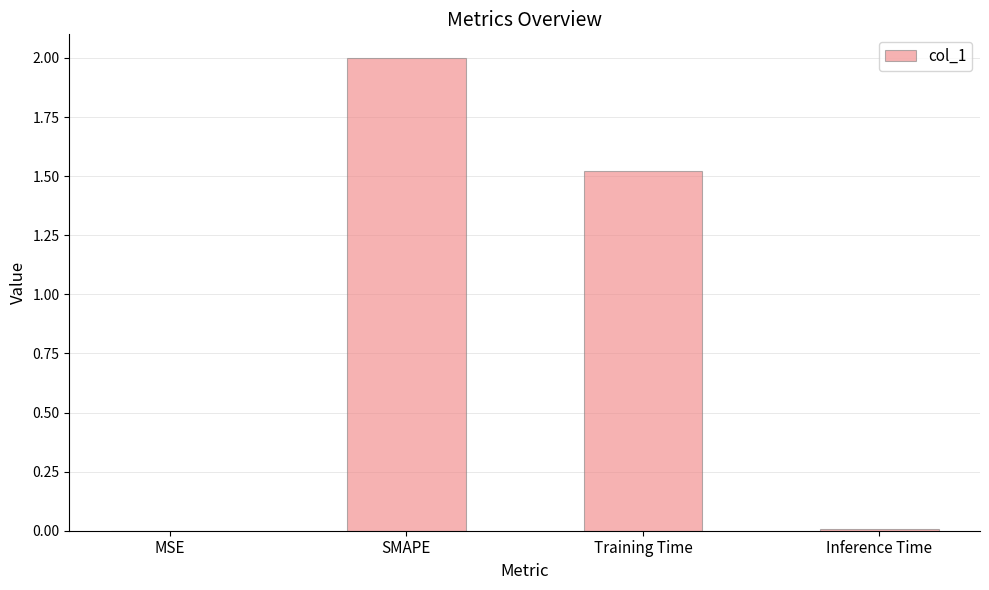

Count the number of categories in the chart.

4